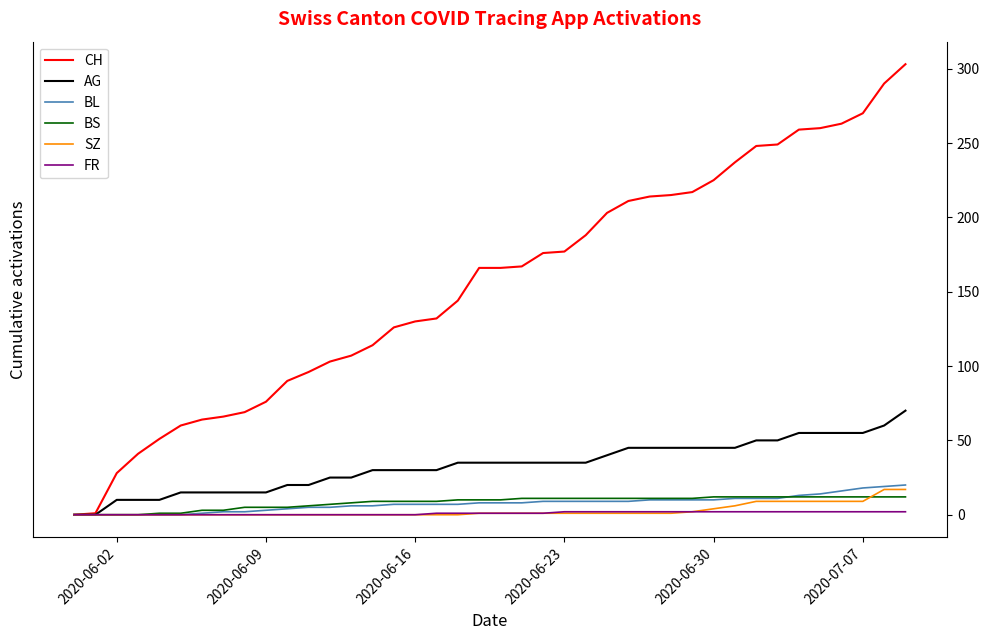

Which series has the widest spread of values?

CH